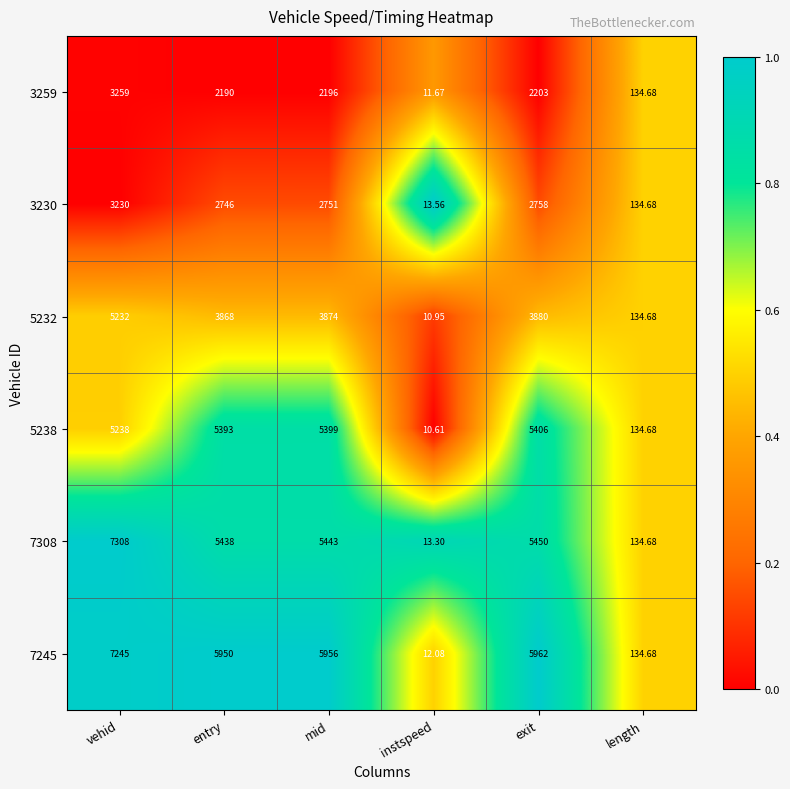

Which label corresponds to the smallest value in the chart?

instspeed